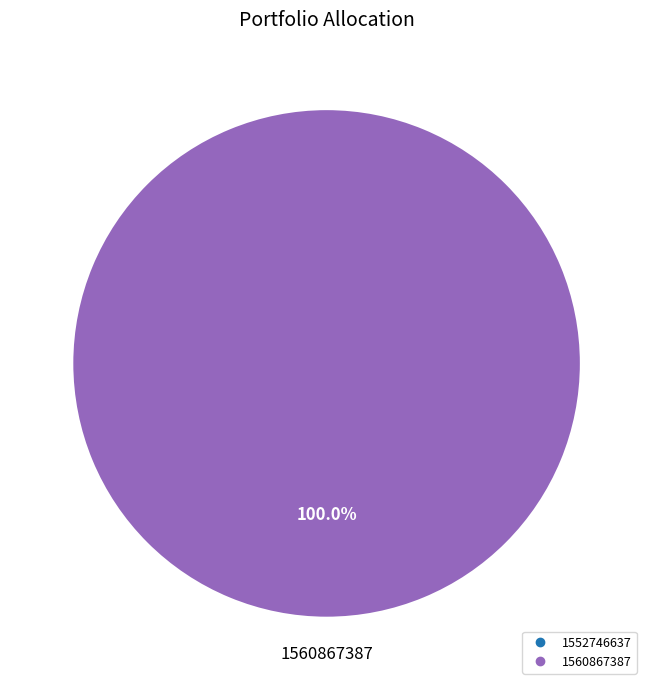

Rank the categories by value from highest to lowest.

1560867387, 1552746637